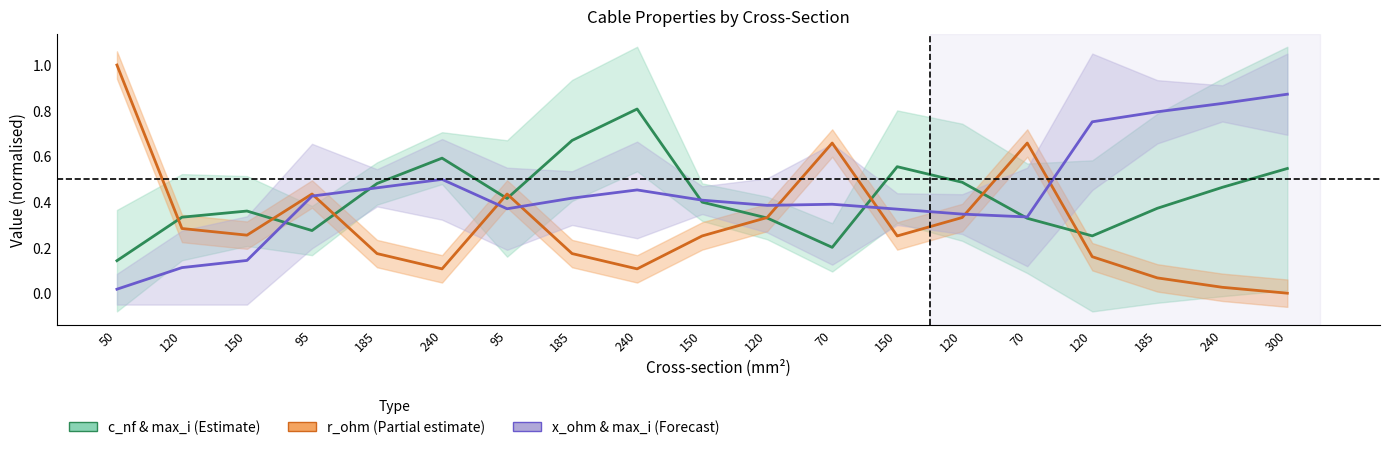

At 240, list the series in order from largest to smallest.

c_nf_per_km, max_i_ka, r_ohm_per_km